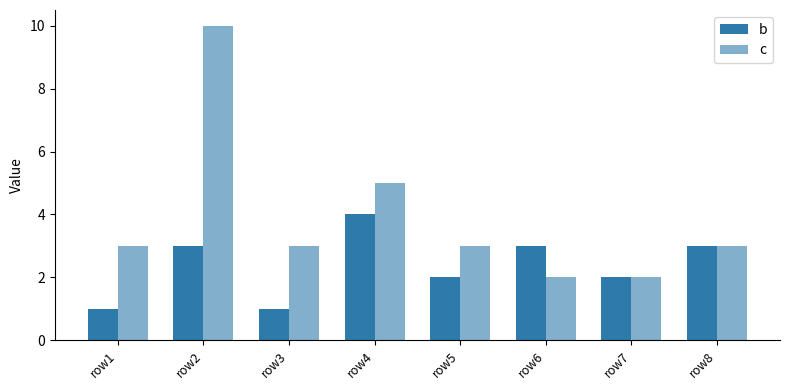

How many bars are there in each group?

2